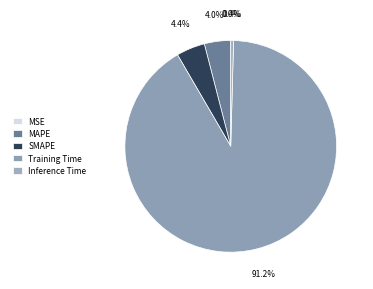

Which category accounts for the majority?

Training Time